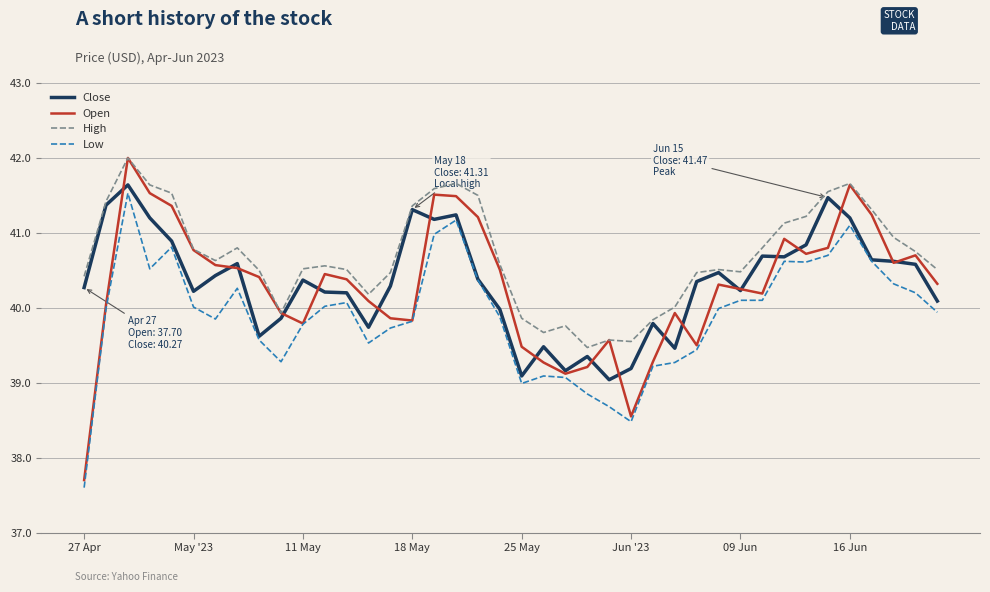

Which series has the largest total across all categories?

High